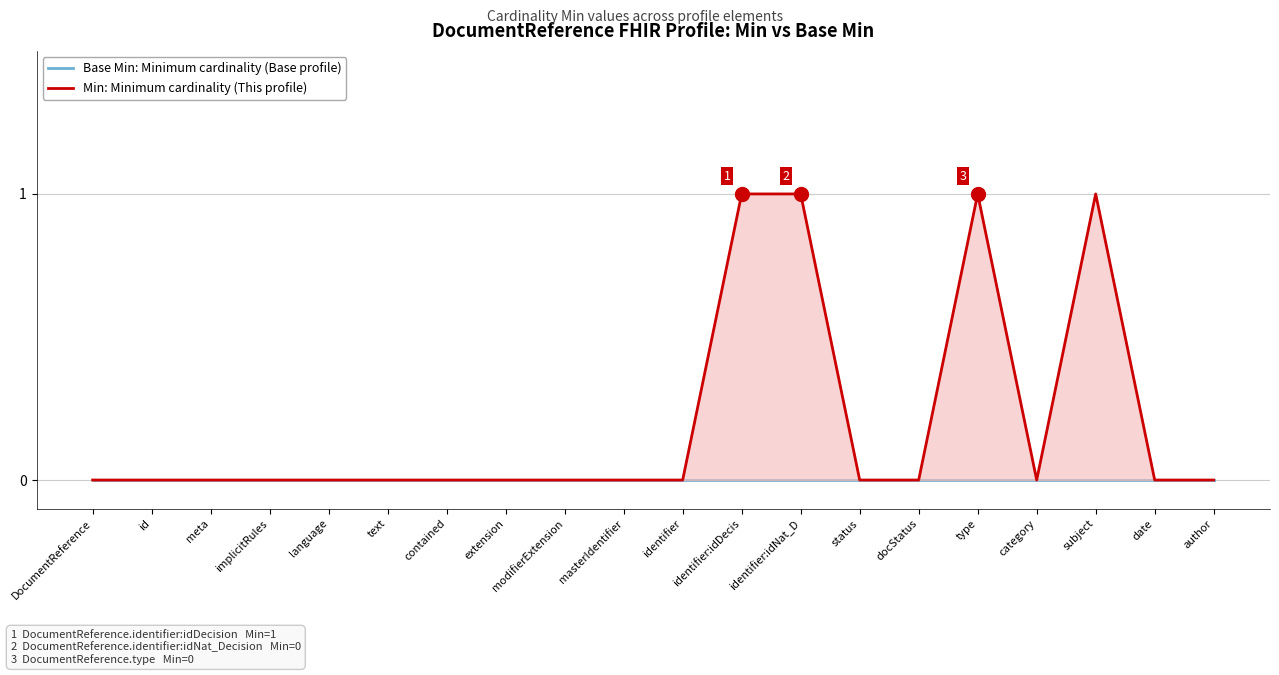

Which has a higher value, author or language?

author